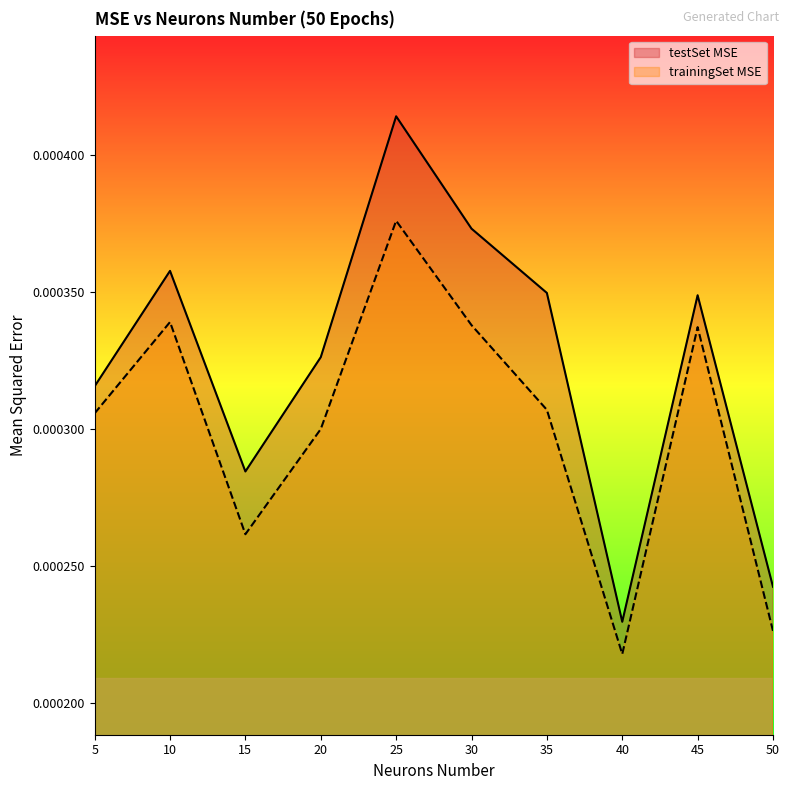

Which series has the widest spread of values?

testSet MSE